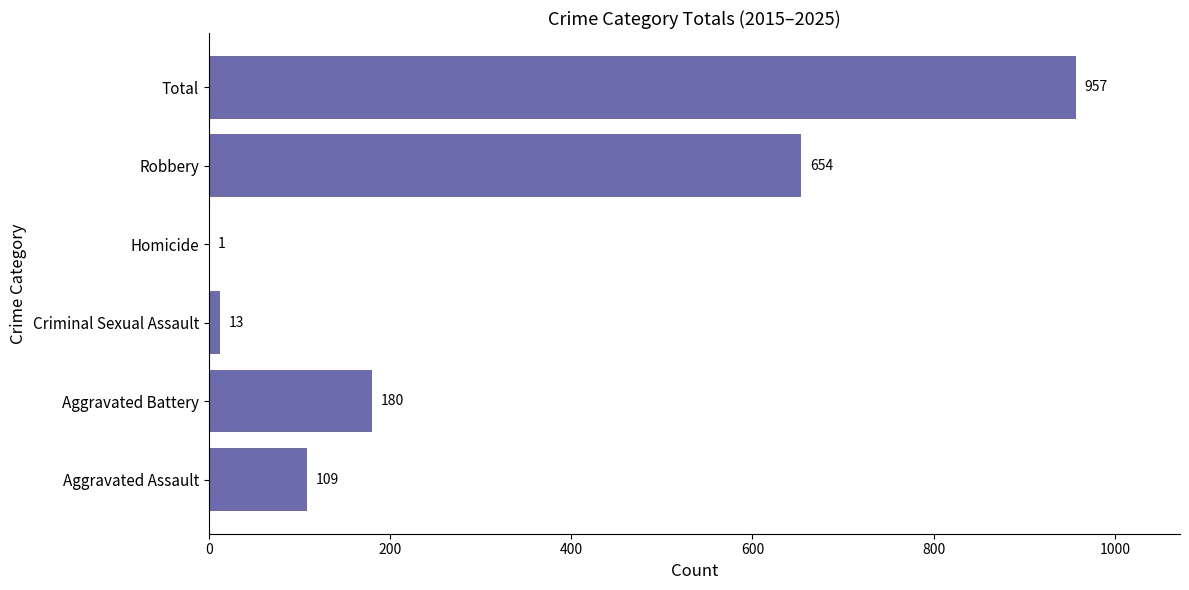

The chart shows a value of 109 at Aggravated Assault. True or false?

True